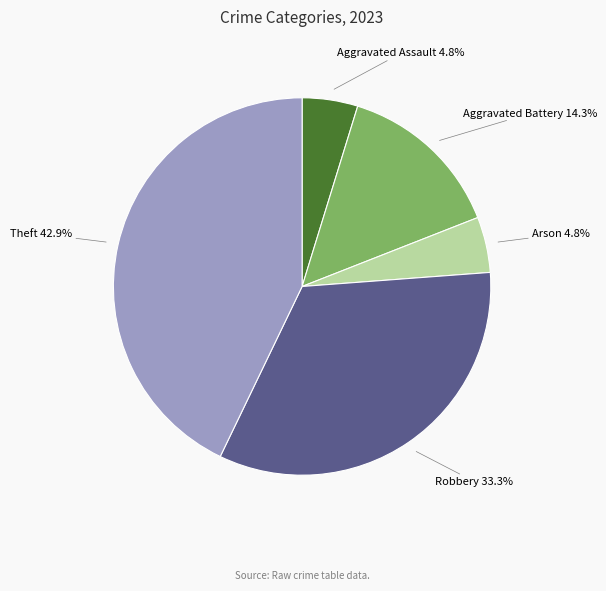

Is there a majority slice in this chart?

No